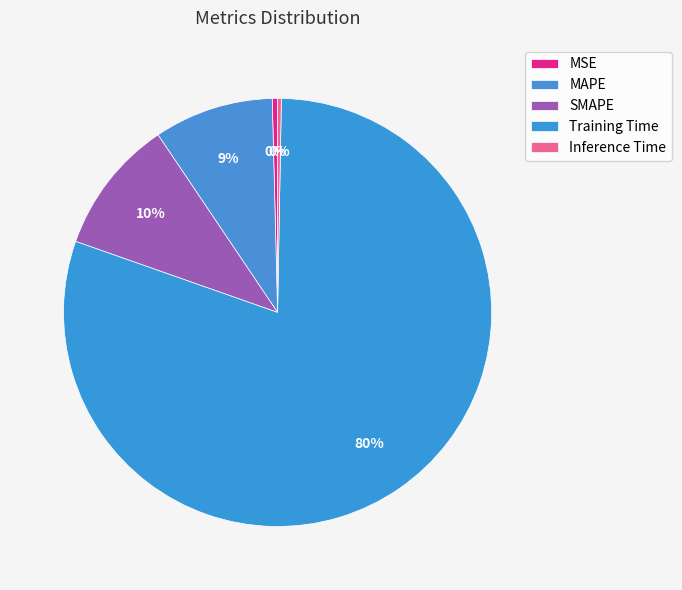

Count the number of slices in the pie.

5